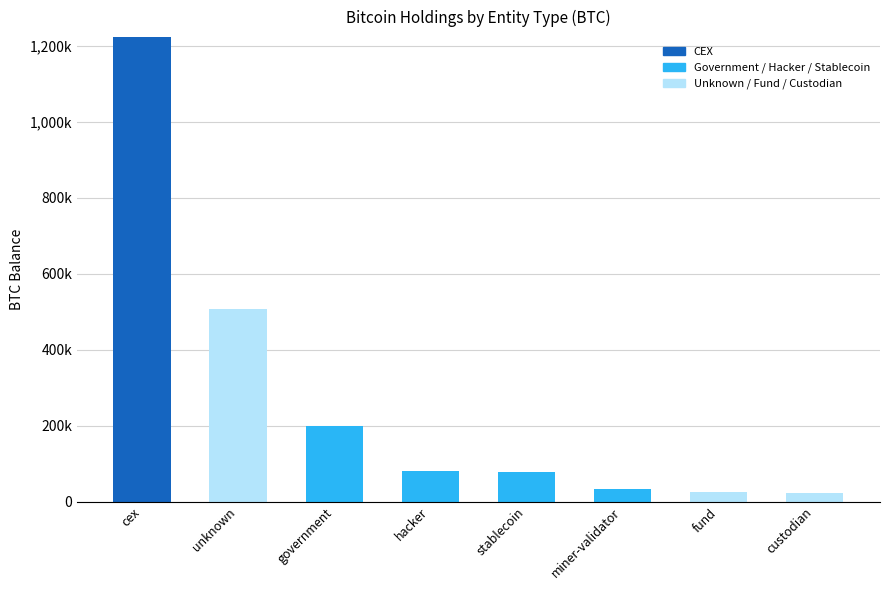

At which label does Government / Hacker / Stablecoin first exceed 31643?

government